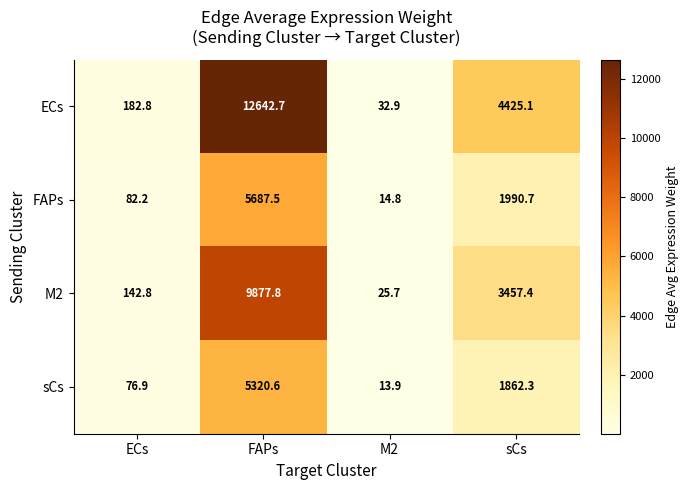

What is the minimum value shown in the chart?

13.9